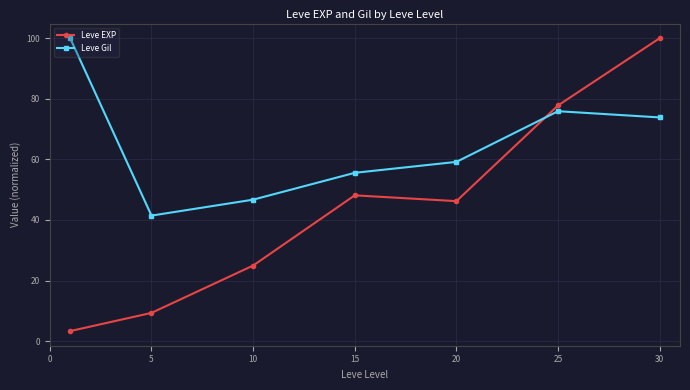

Reading left to right, list all the values displayed in this chart.

Leve EXP: 3.3	9.3	25.0	48.1	46.2	77.8	100.0
Leve Gil: 100.0	41.4	46.7	55.6	59.2	75.9	73.8